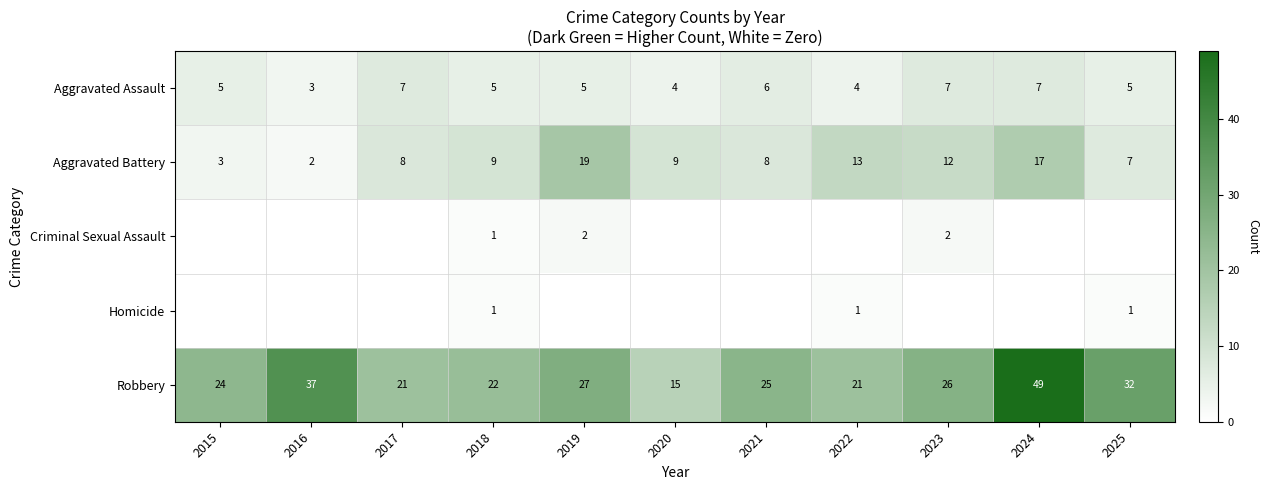

True or false: Aggravated Assault has a value of 3 at 2023.

False